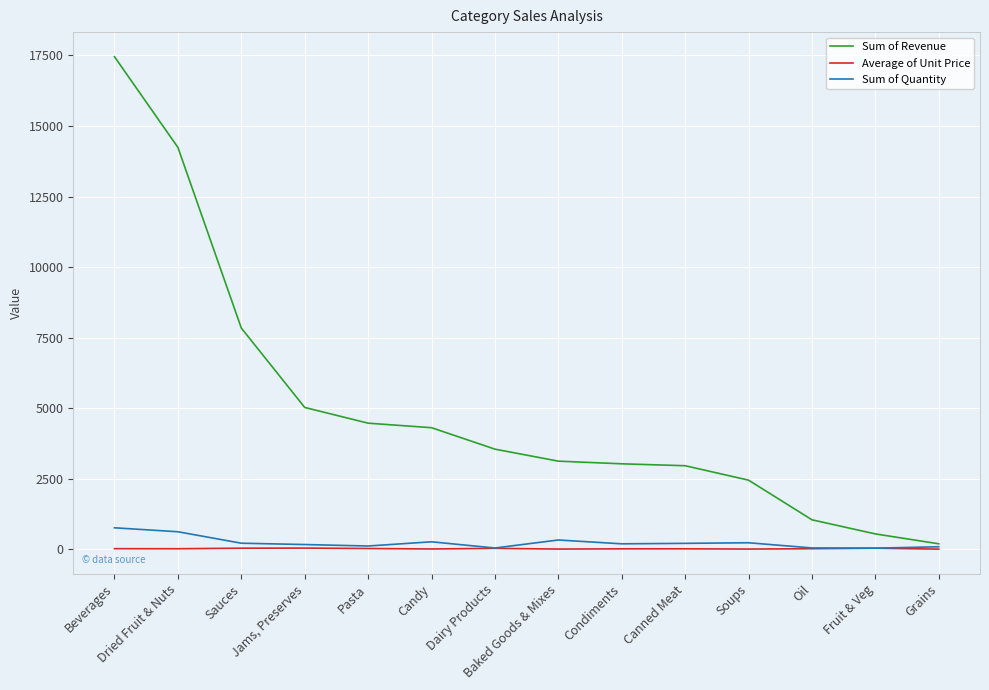

What is the average value of the Sum of Revenue series?

5017.4